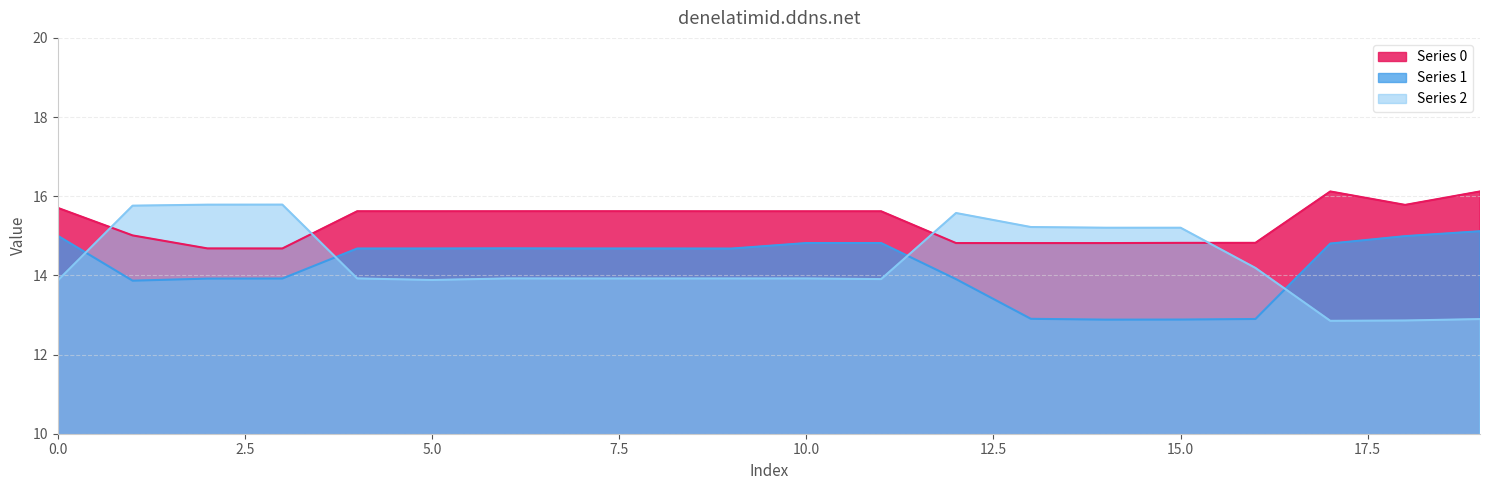

Which category has the lowest value in the 1 series?

14